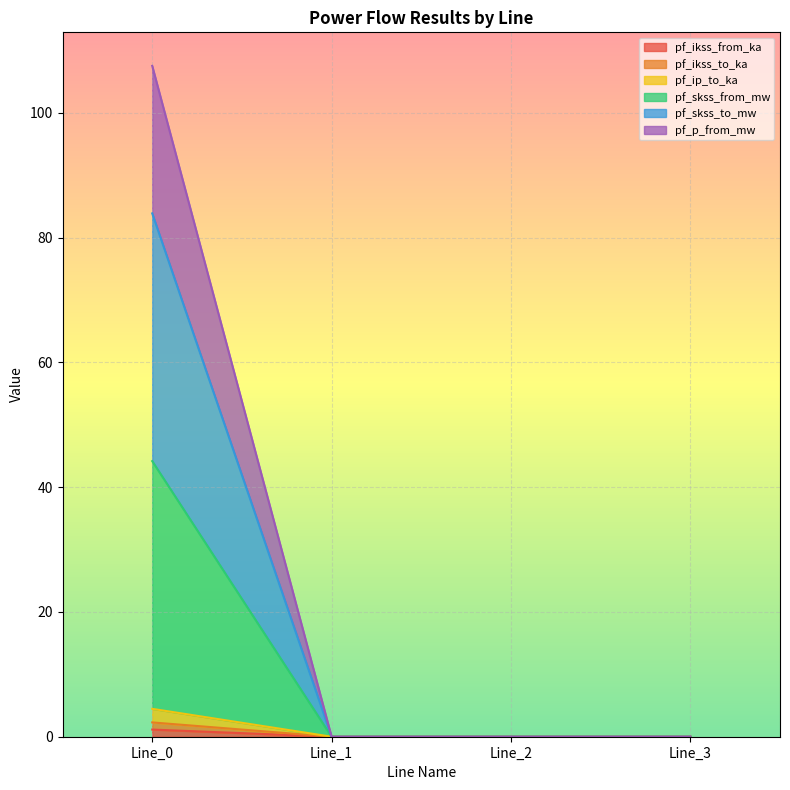

What is the greatest value displayed?

107.5